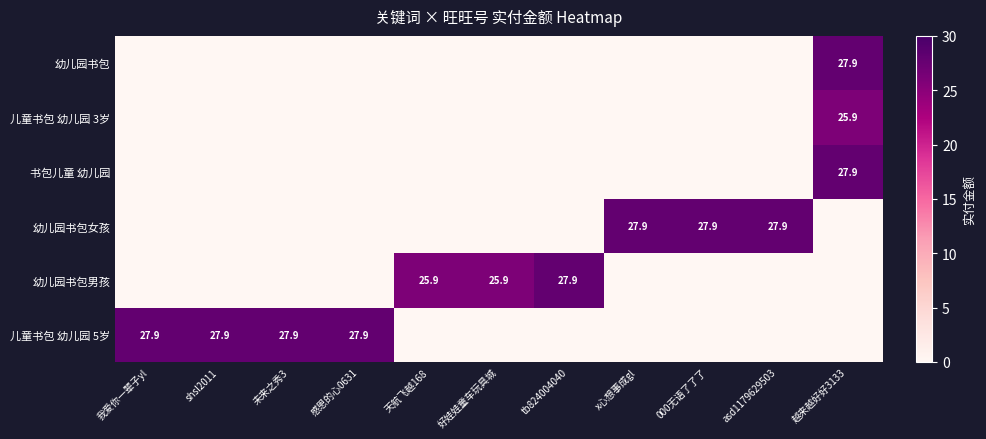

The 儿童书包 幼儿园 5岁 series shows 27.9 at 感恩的心0631. True or false?

True